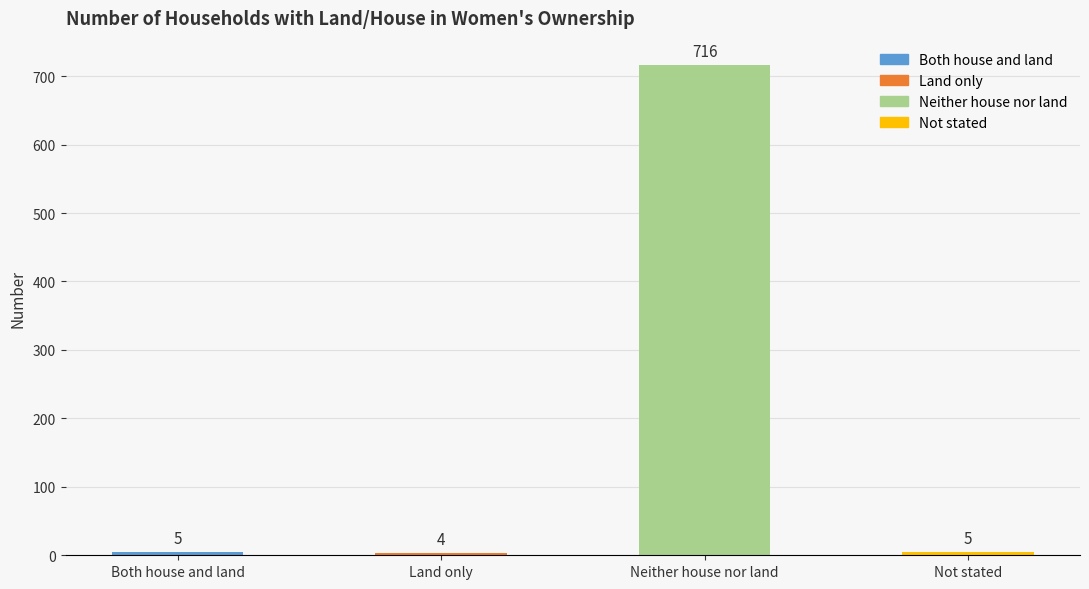

How many bars are there in total?

4